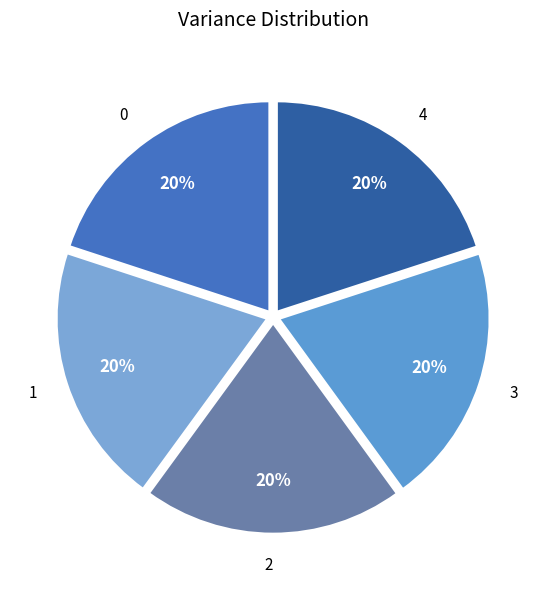

True or false: 1 accounts for 20% of the total.

True